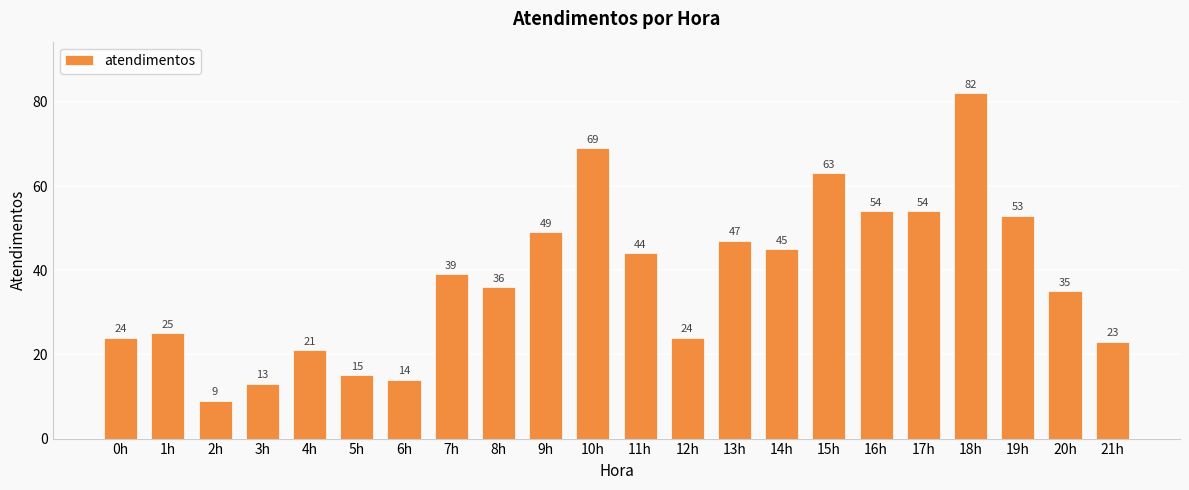

How many data points does each series have?

22